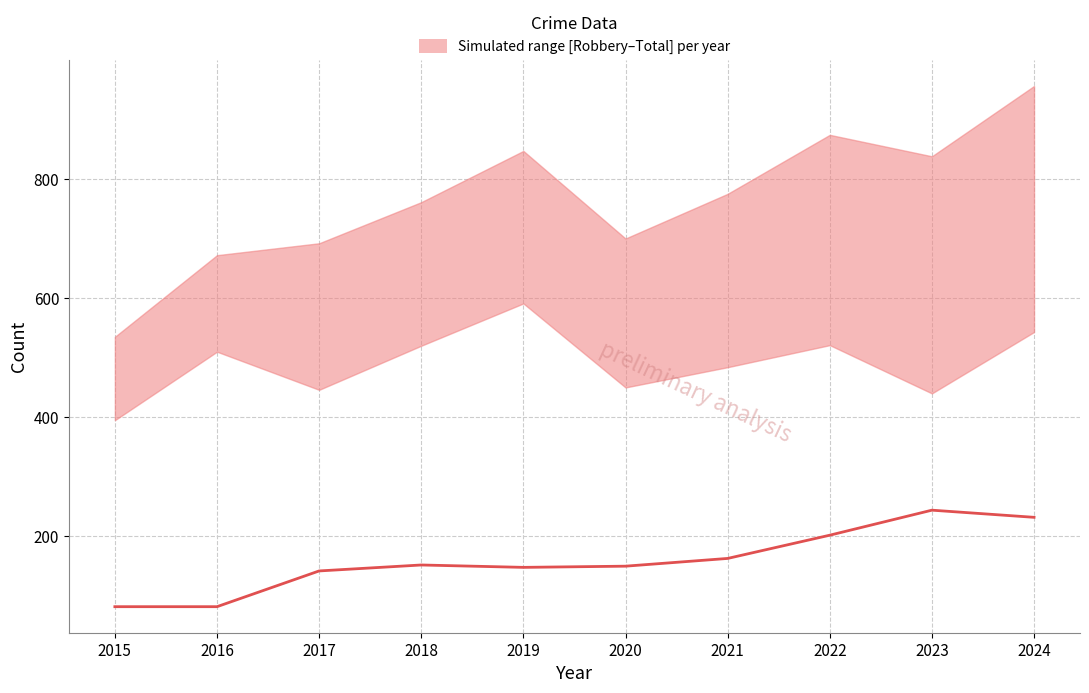

What is the approximate value at 2019, to the nearest 50?

150